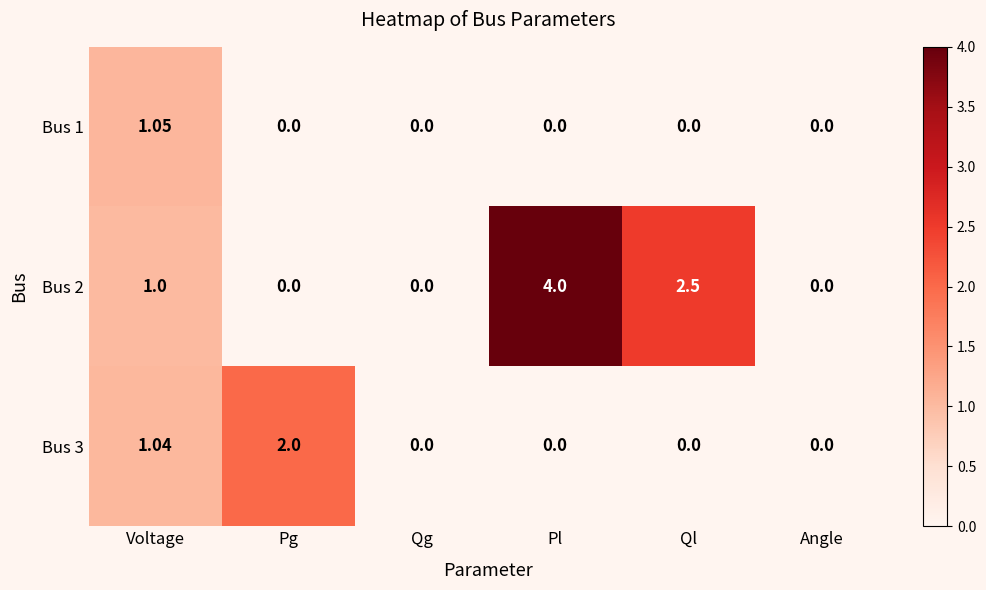

Is the value of Bus 1 at Pg greater than the value of Bus 2 at Pl?

No